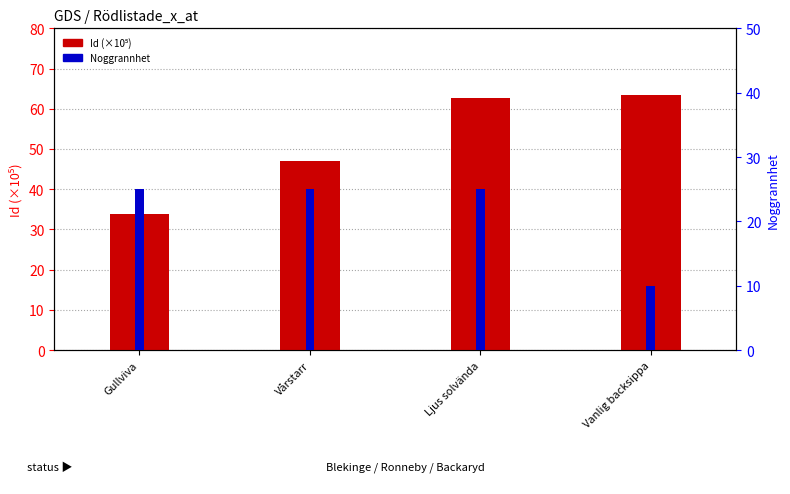

At which category does the chart reach its minimum across all series?

Vanlig backsippa